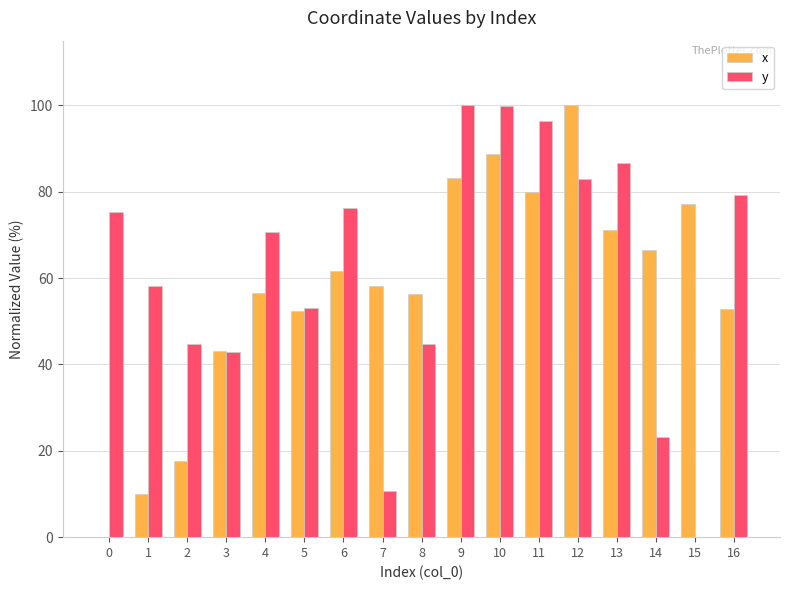

What is the sum of all y values?

1045.0